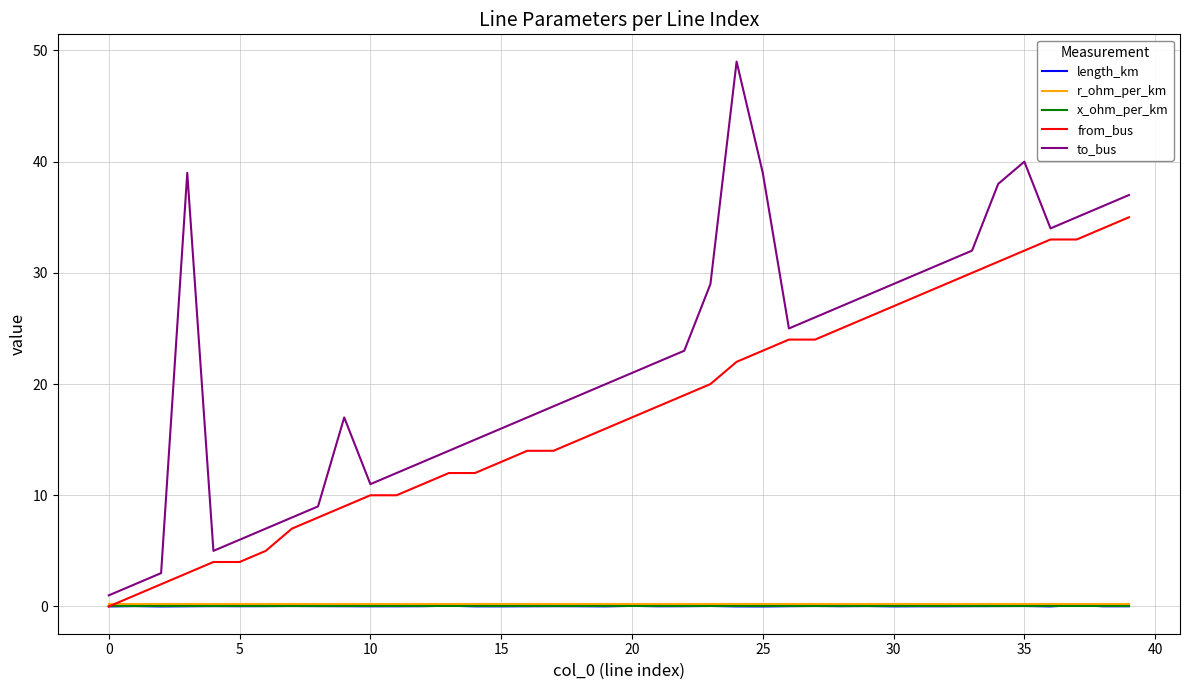

Which series has the largest range (max minus min)?

to_bus